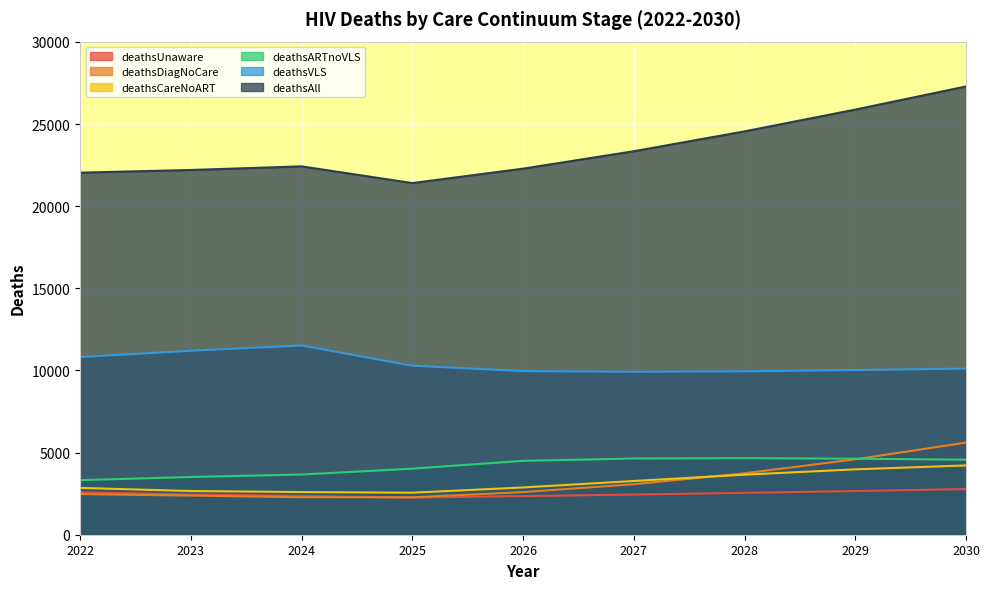

Rank the series at 2022 from highest to lowest value.

deathsAll, deathsVLS, deathsARTnoVLS, deathsCareNoART, deathsUnaware, deathsDiagNoCare